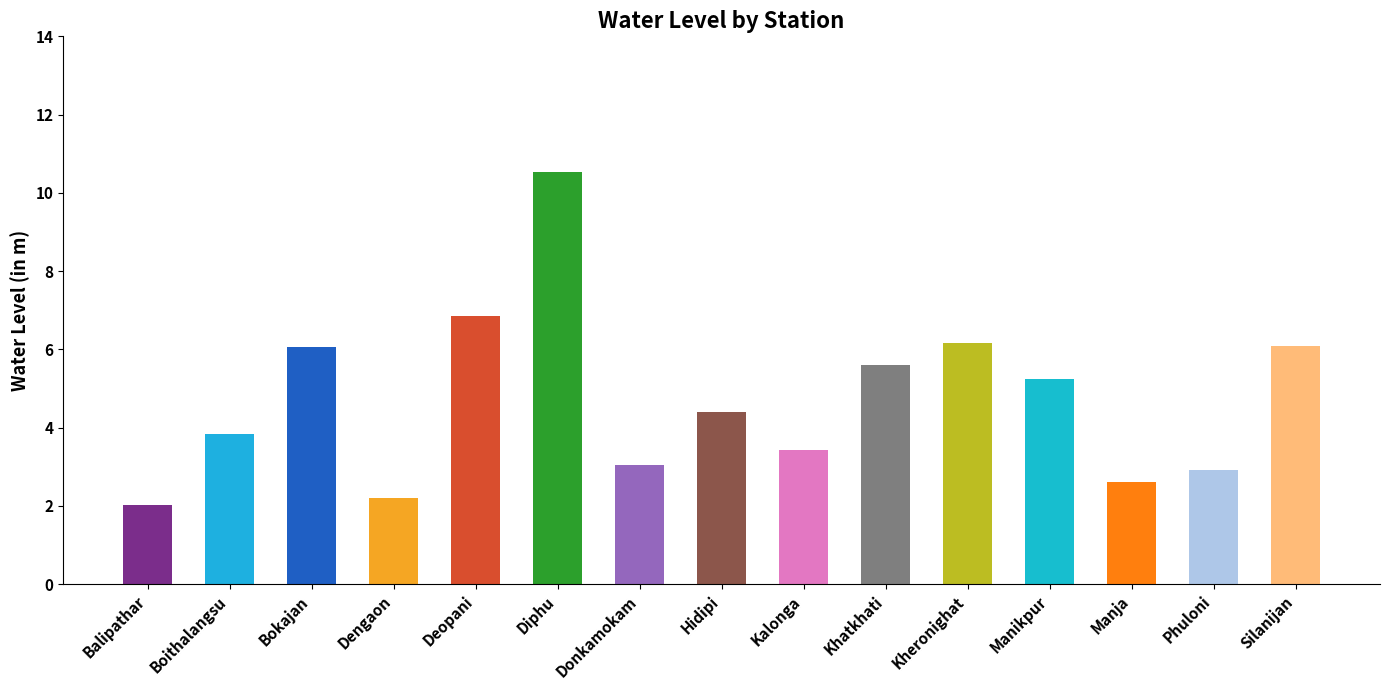

Does the chart contain stacked bars?

No